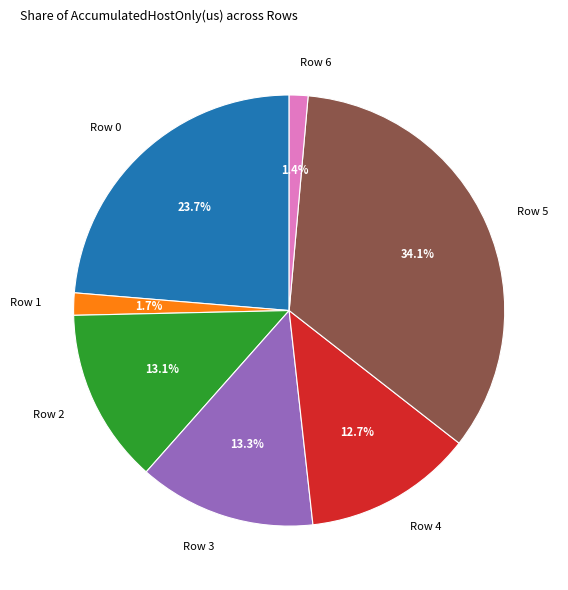

What percentage is the Row 2 slice, to the nearest percent?

13%